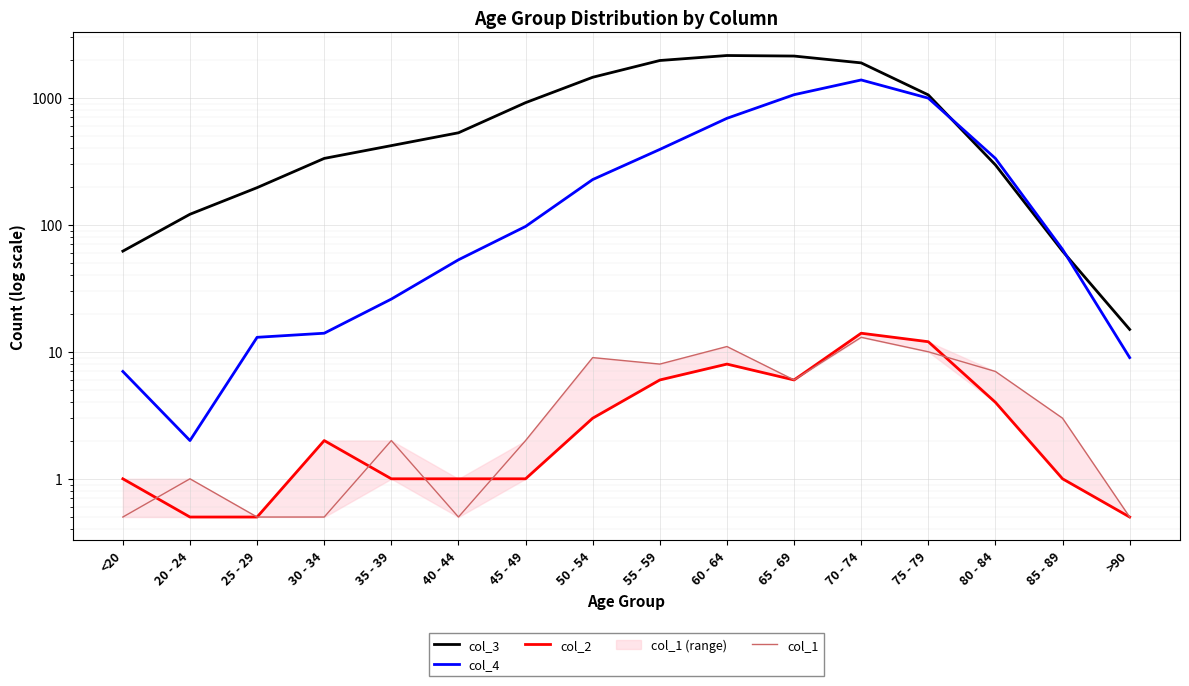

True or false: col_4 and col_1 intersect in this chart.

False